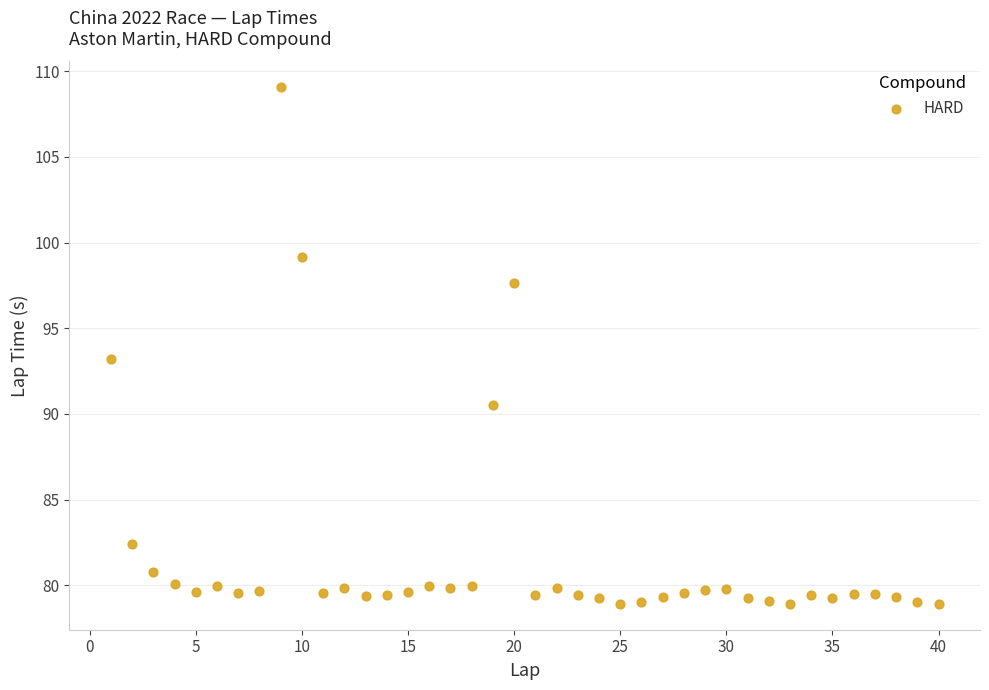

What is the range of Y values (max minus min)?

30.2